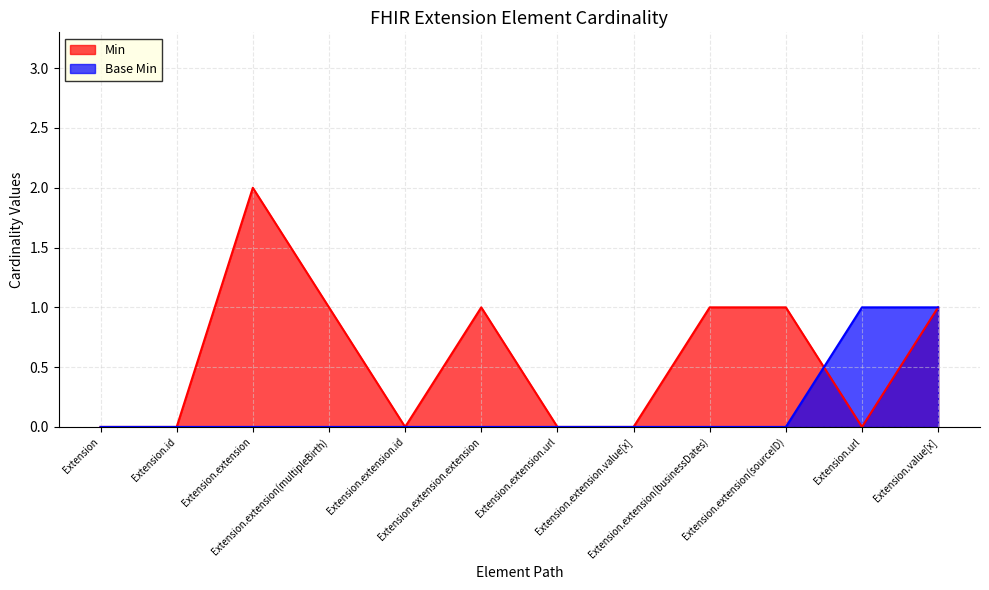

Is it true that Min equals 2 at Extension.extension.extension?

False